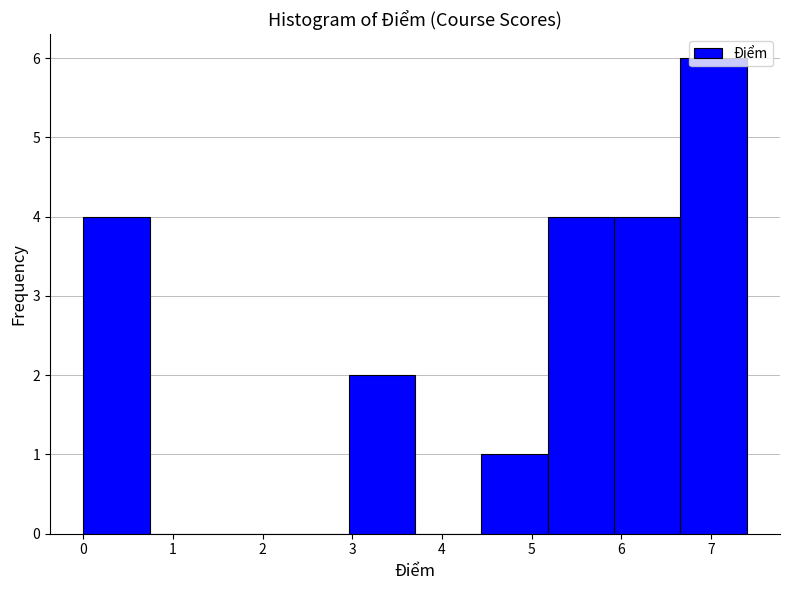

What is the height of the bar covering 2.96 to 3.70 on the x-axis? Neither the bar edges nor the heights are printed on the chart, so give them approximately, as read against the axes.

2